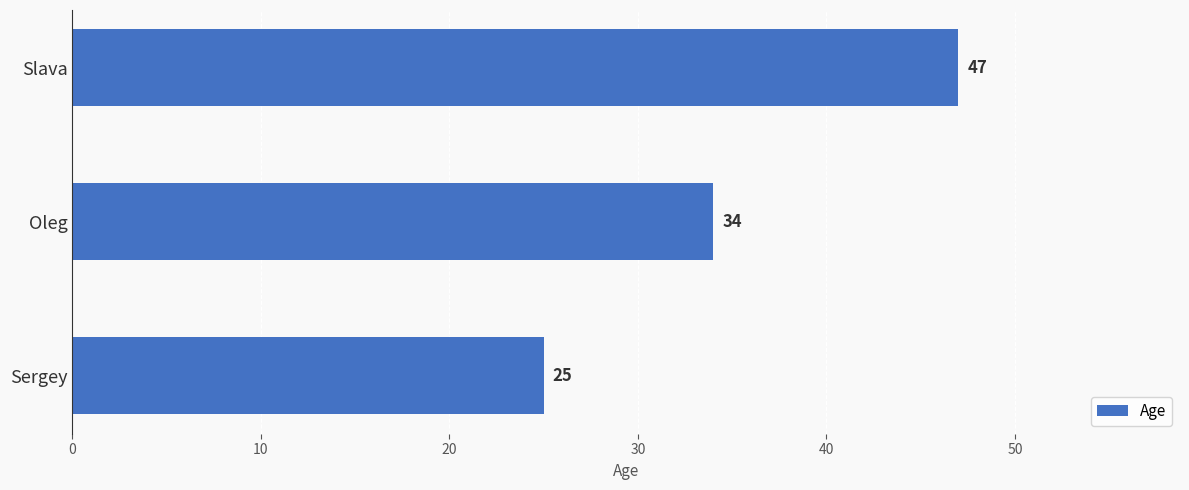

What is the difference between the values at Slava and Oleg?

13